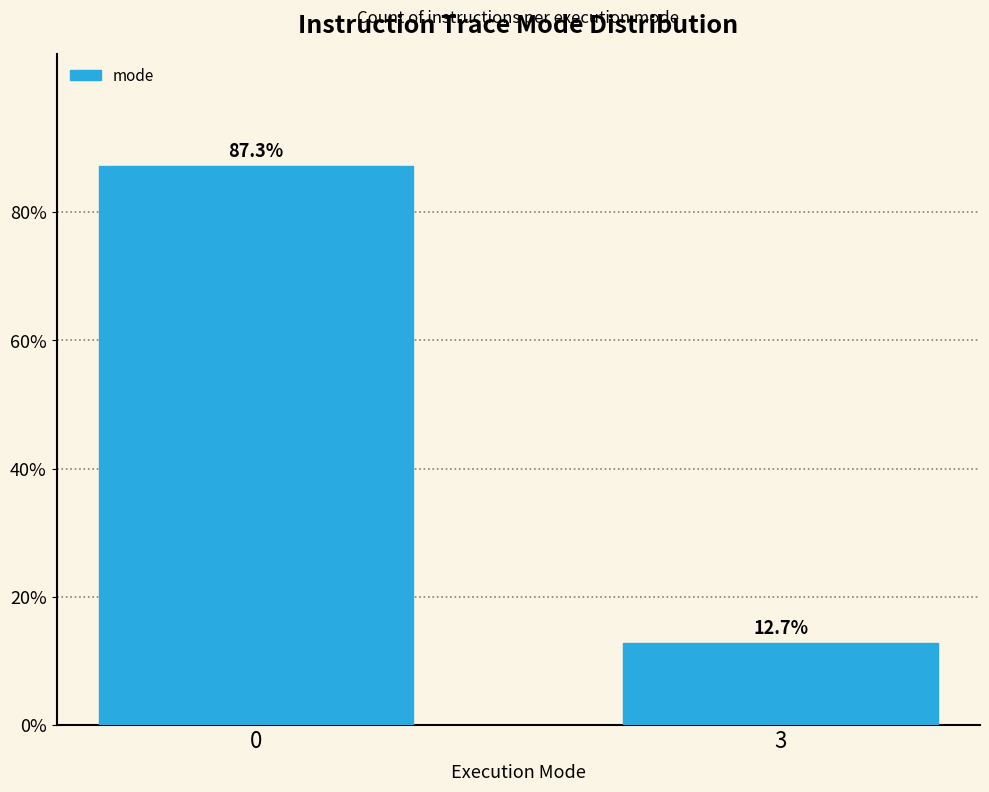

Reading left to right, extract all data points from this chart.

87.3	12.7